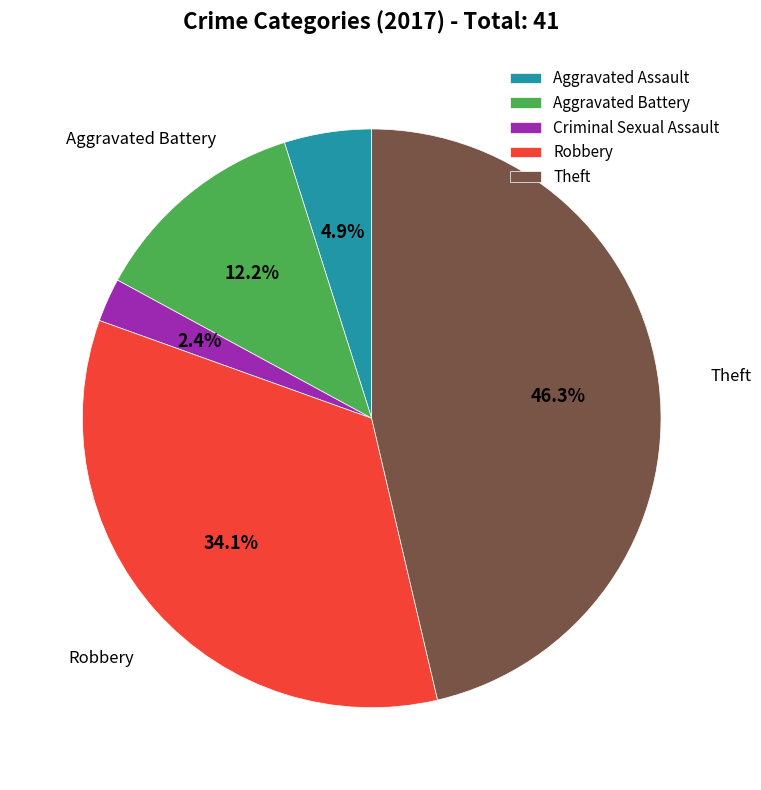

Rank the categories by value from highest to lowest.

Theft, Robbery, Aggravated Battery, Aggravated Assault, Criminal Sexual Assault